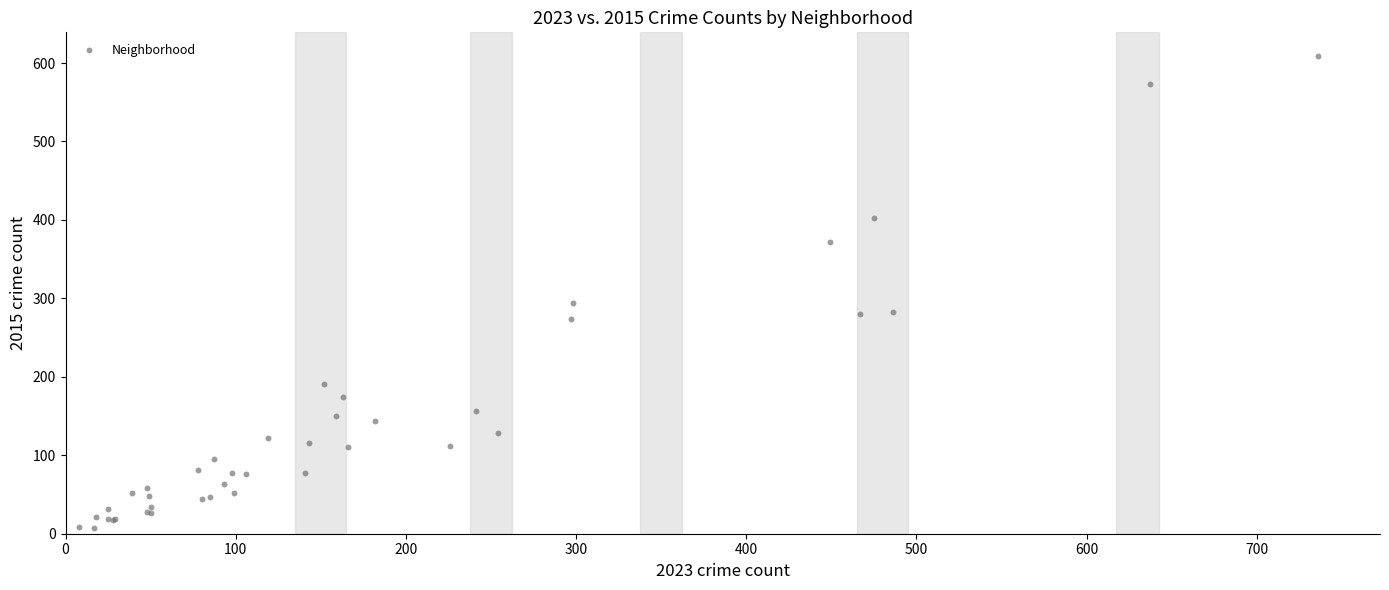

What Y value in the scatter plot is closest to 308?

294